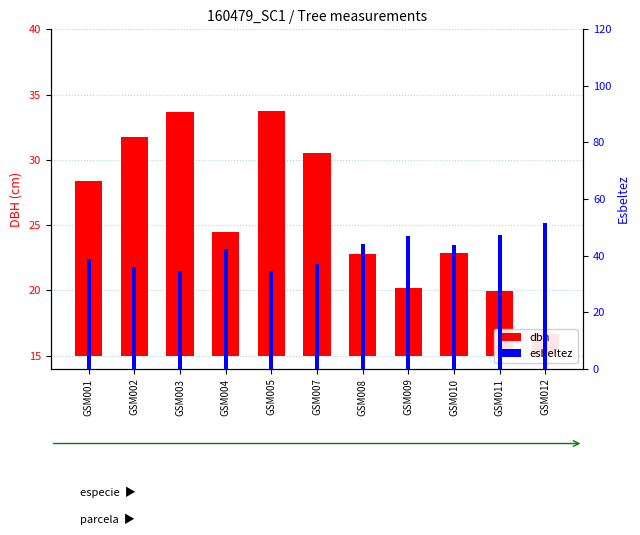

What are all the series names shown in the legend?

dbh, esbeltez